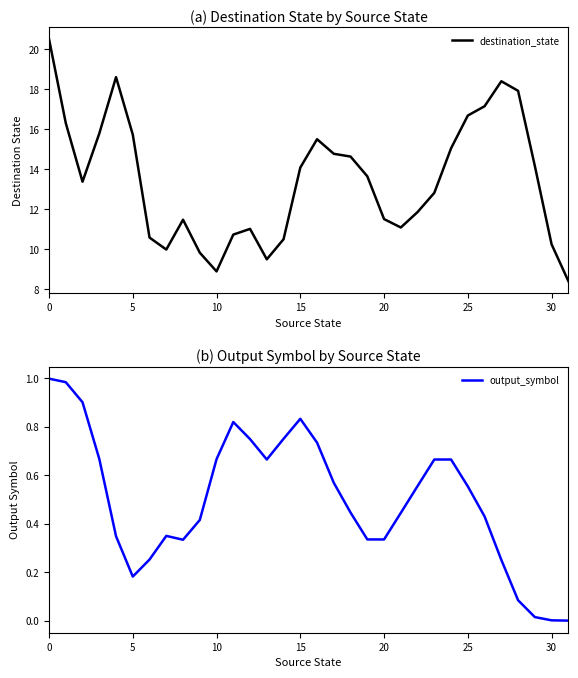

What is the highest value of the destination_state series?

20.5